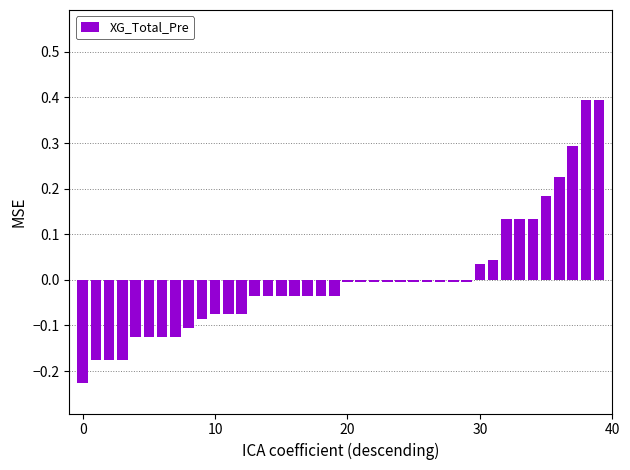

What is the maximum value shown in the chart?

0.4